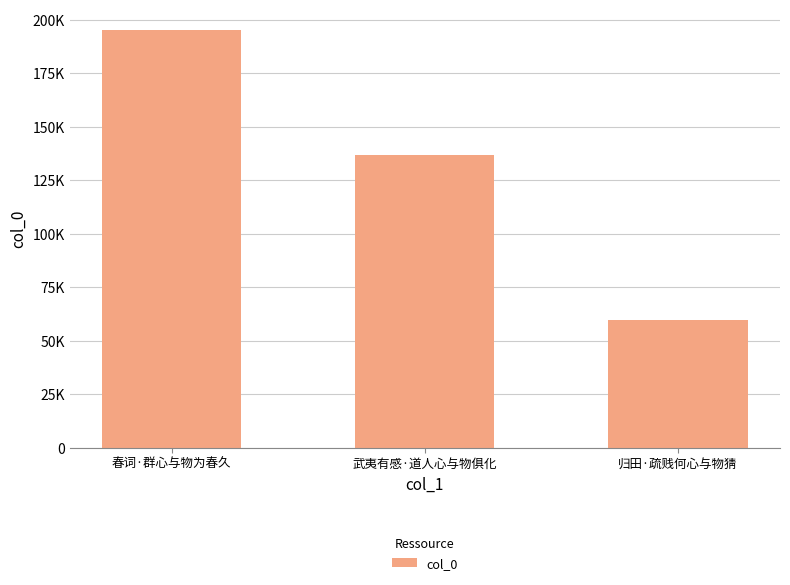

Are the bars horizontal?

No